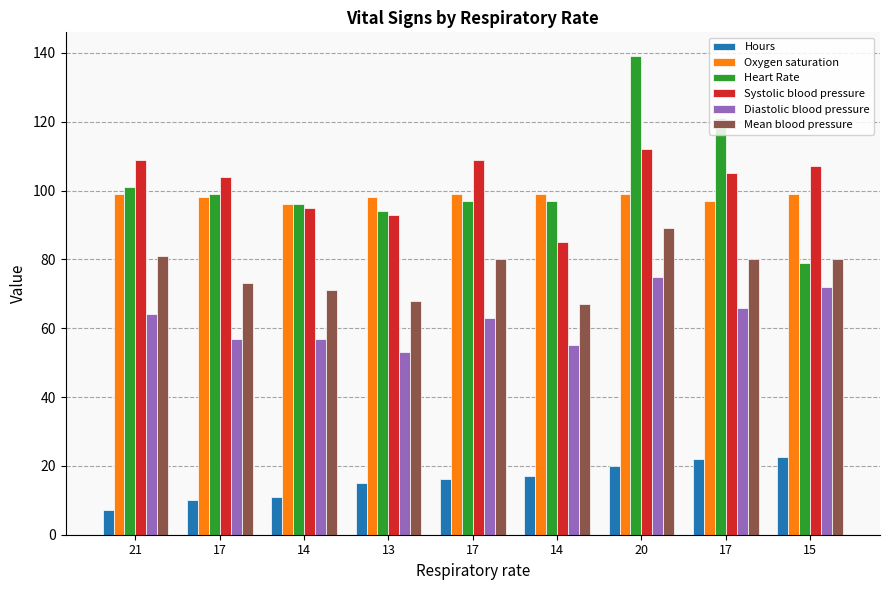

Count the number of categories in the chart.

9